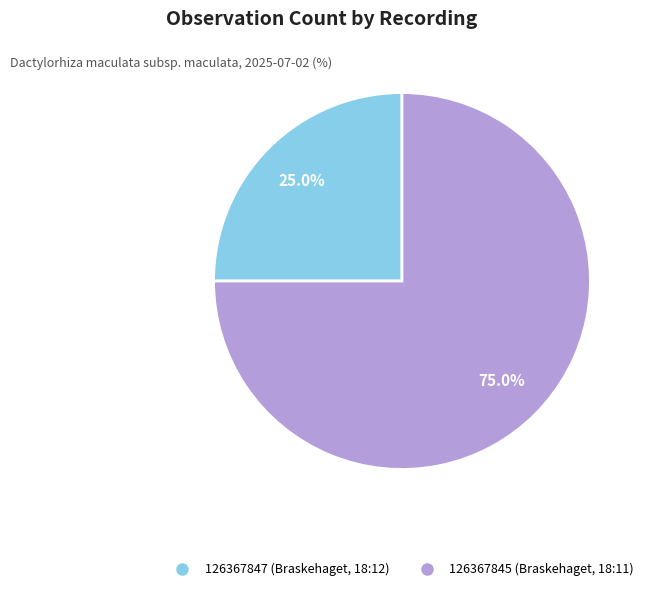

To the nearest percent, what percentage of the pie is 126367845 (Braskehaget, 18:11)?

75%